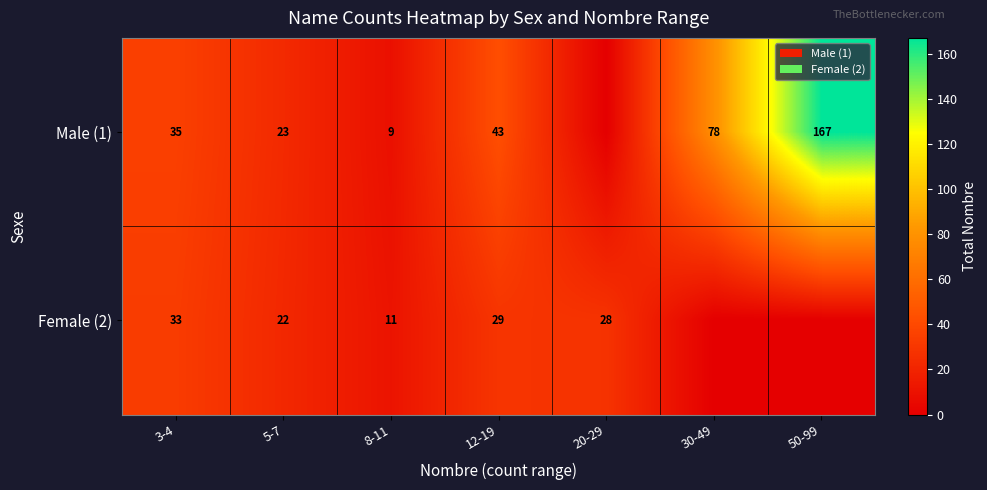

The Male (1) series shows 78 at 30-49. True or false?

True